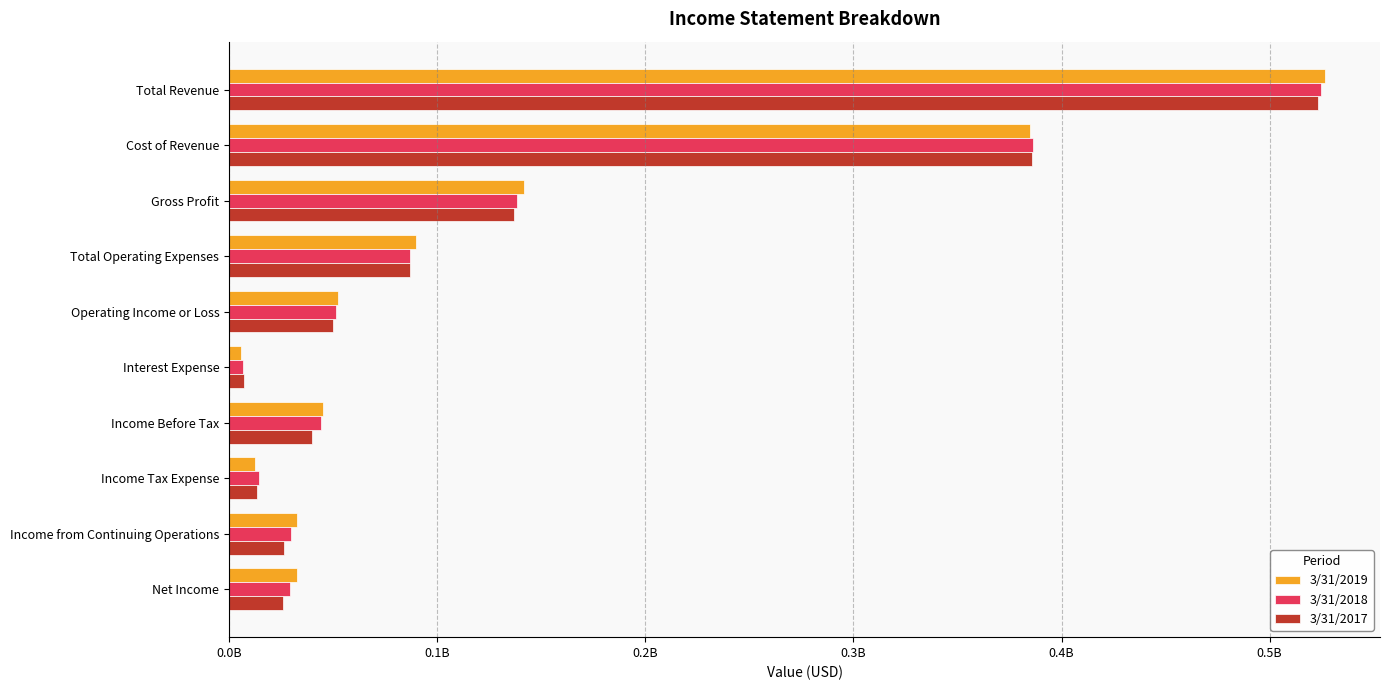

What are all the series names shown in the legend?

3/31/2019, 3/31/2018, 3/31/2017